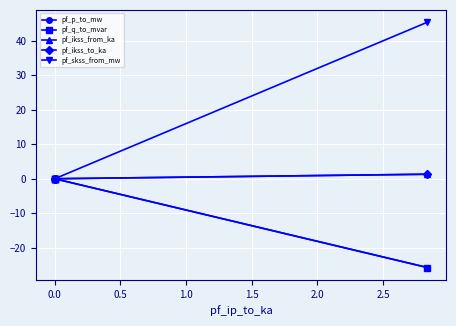

True or false: pf_p_to_mw and pf_ikss_from_ka intersect in this chart.

False